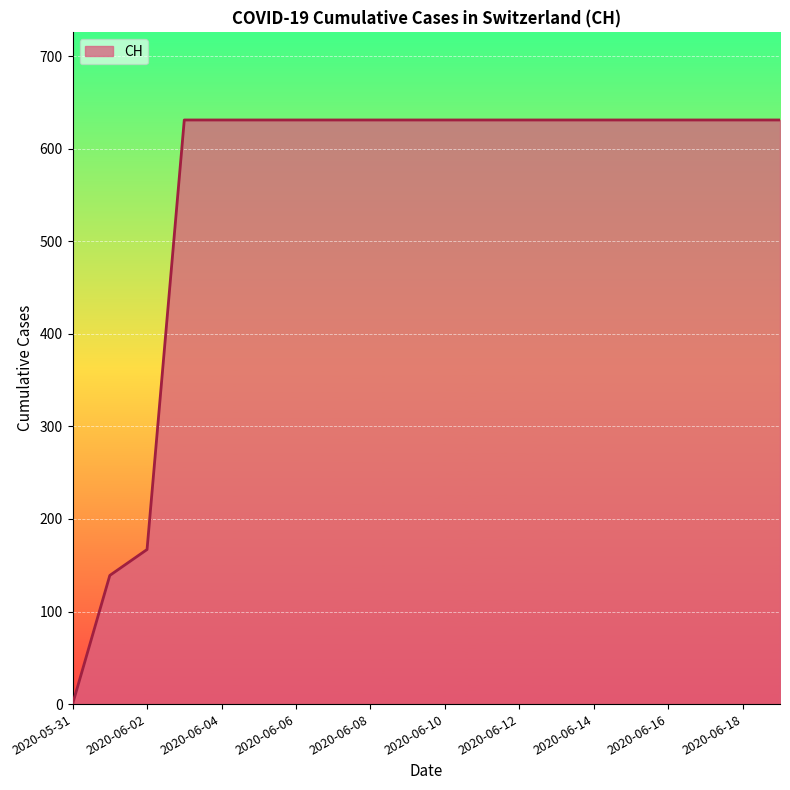

What is the difference between the maximum and minimum values?

631